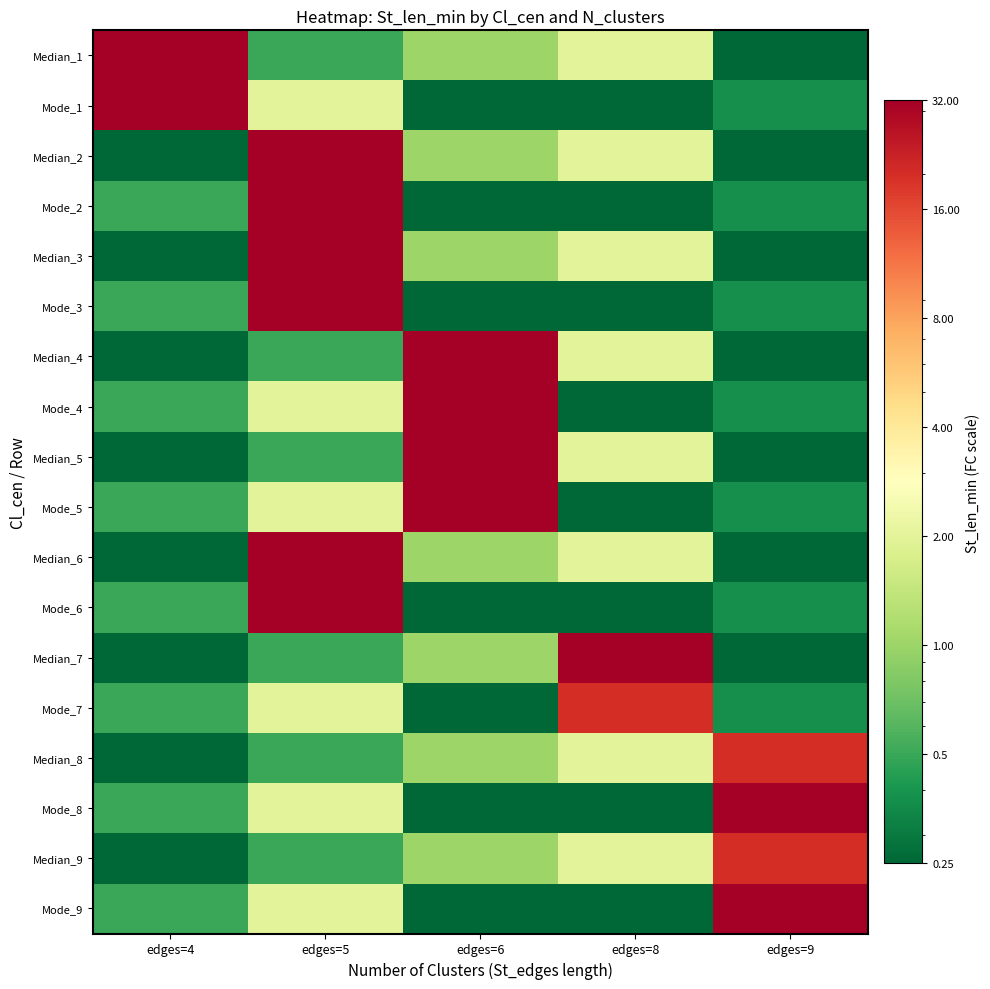

Between edges=5 and edges=9, which is larger?

edges=5